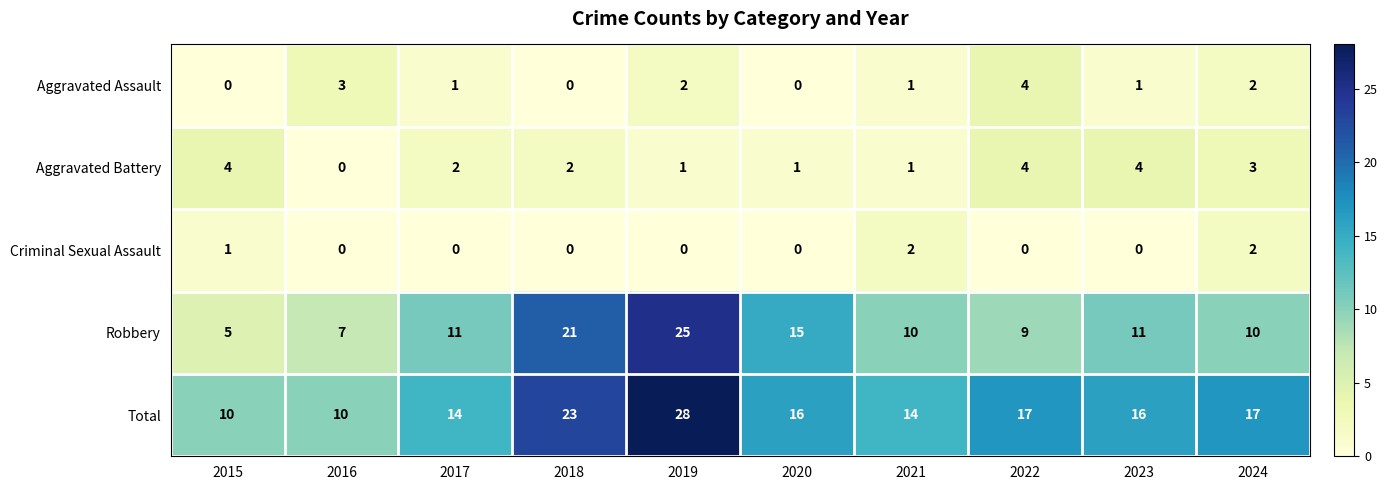

What is the difference between the maximum and second lowest values in the Aggravated Assault series?

4